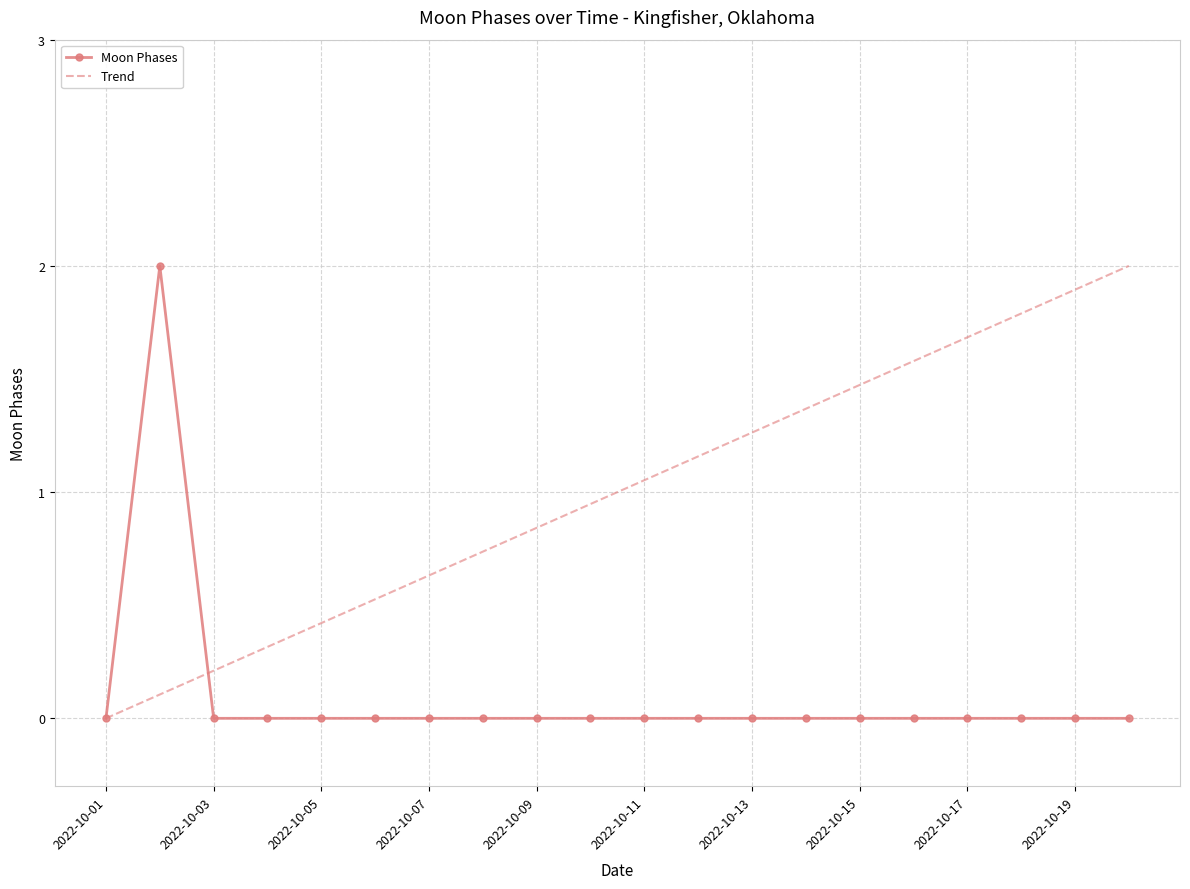

Rank the categories by value from highest to lowest.

2022-10-02, 2022-10-01, 2022-10-03, 2022-10-04, 2022-10-05, 2022-10-06, 2022-10-07, 2022-10-08, 2022-10-09, 2022-10-10, 2022-10-11, 2022-10-12, 2022-10-13, 2022-10-14, 2022-10-15, 2022-10-16, 2022-10-17, 2022-10-18, 2022-10-19, 2022-10-20